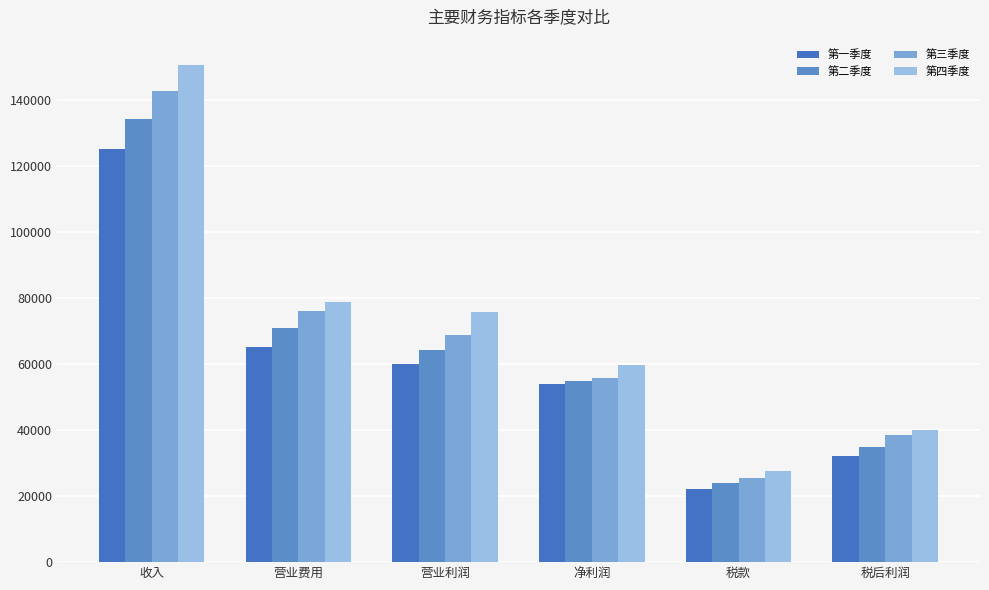

Count the number of categories in the chart.

6